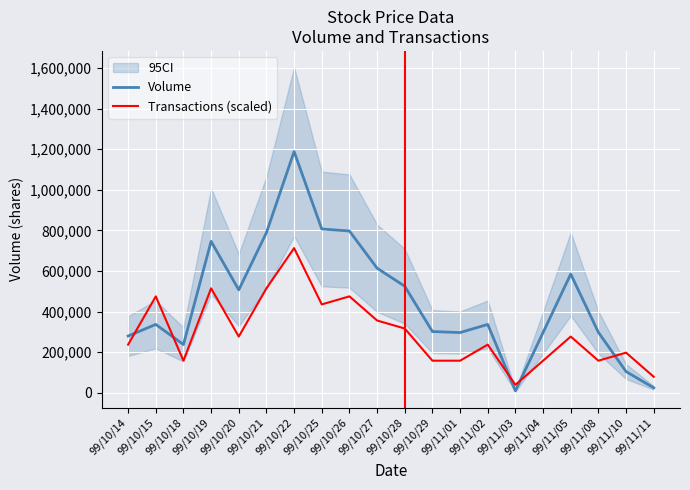

True or false: Volume has more than 1 interior local peaks.

True